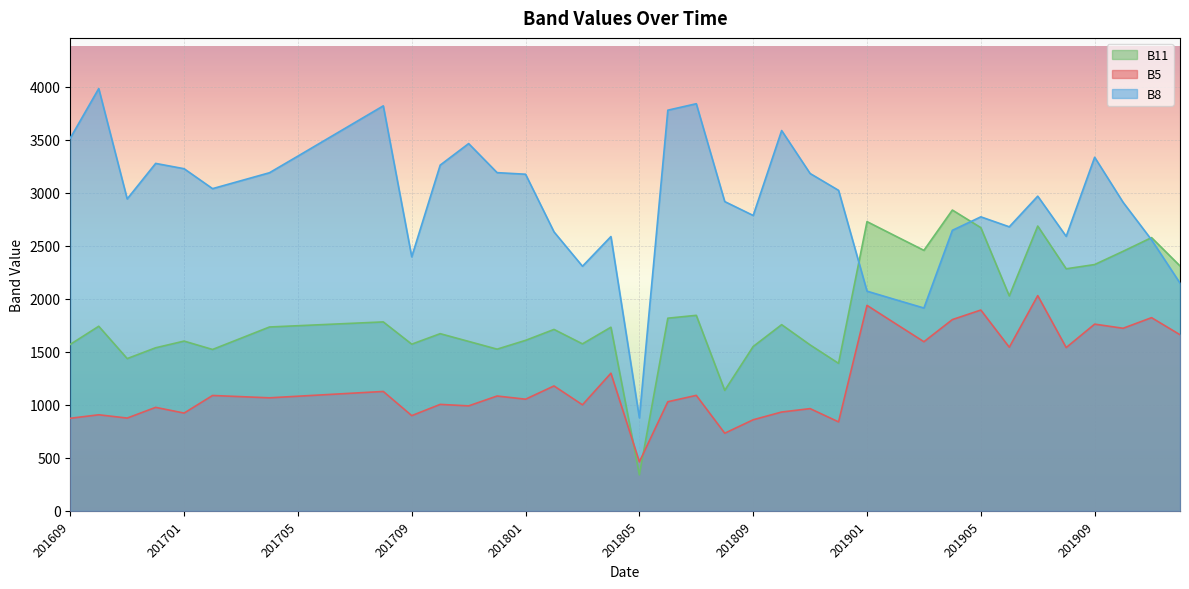

Rank the series by their maximum value, from highest to lowest.

B8, B11, B5